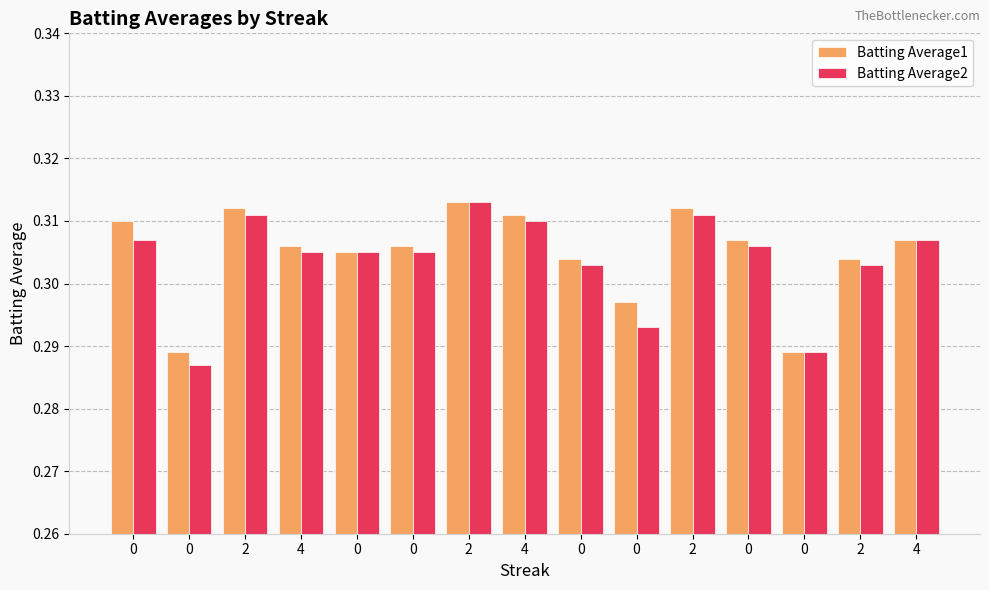

What is the approximate value of Batting Average1 at 0?

0.3